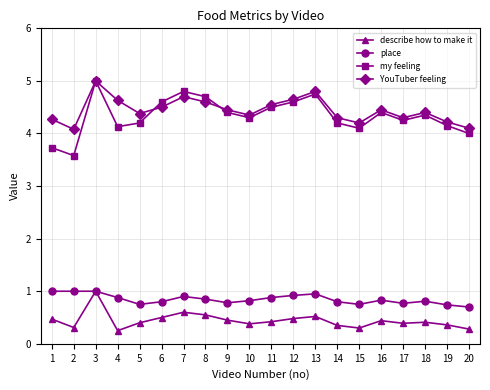

True or false: my feeling and YouTuber feeling intersect in this chart.

True